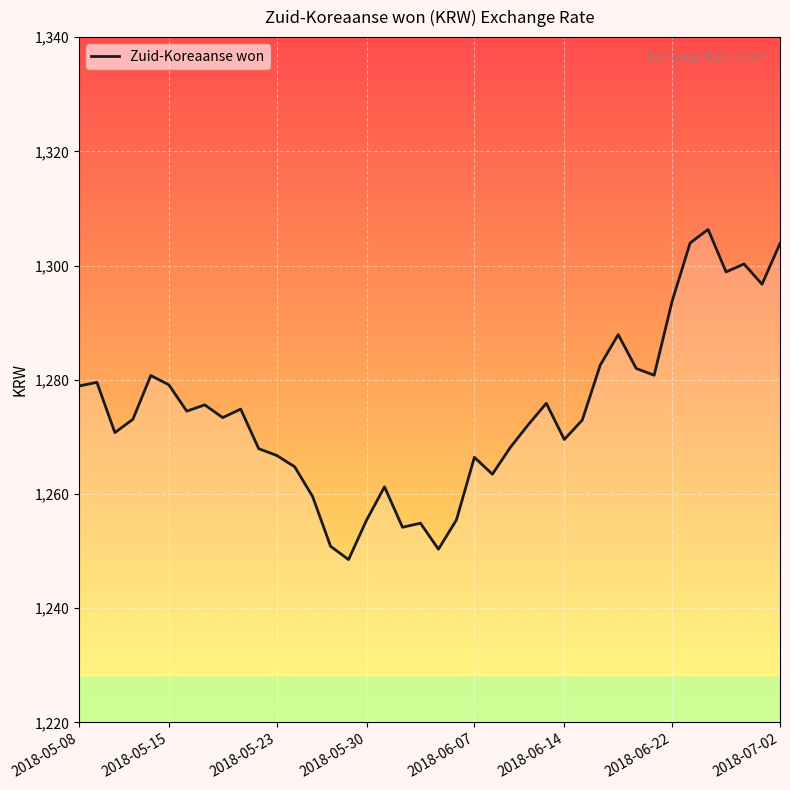

What is the greatest value displayed?

1306.3